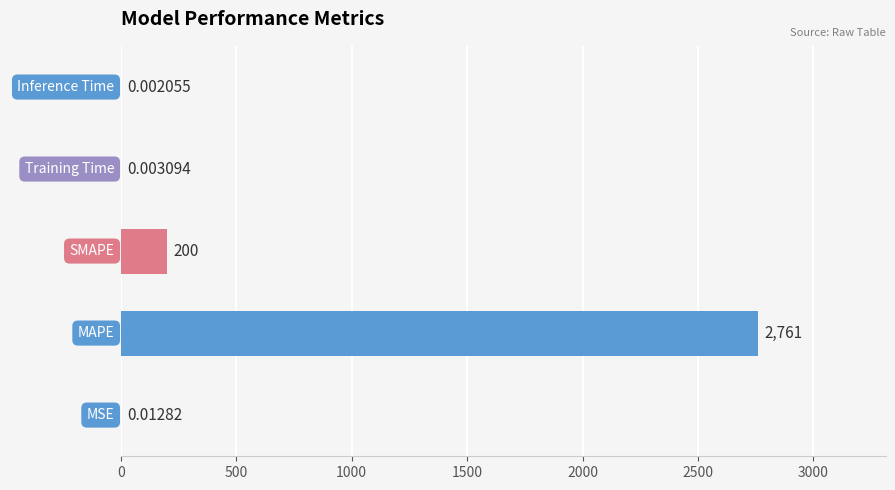

What is the change in value from MSE to SMAPE?

+200.0